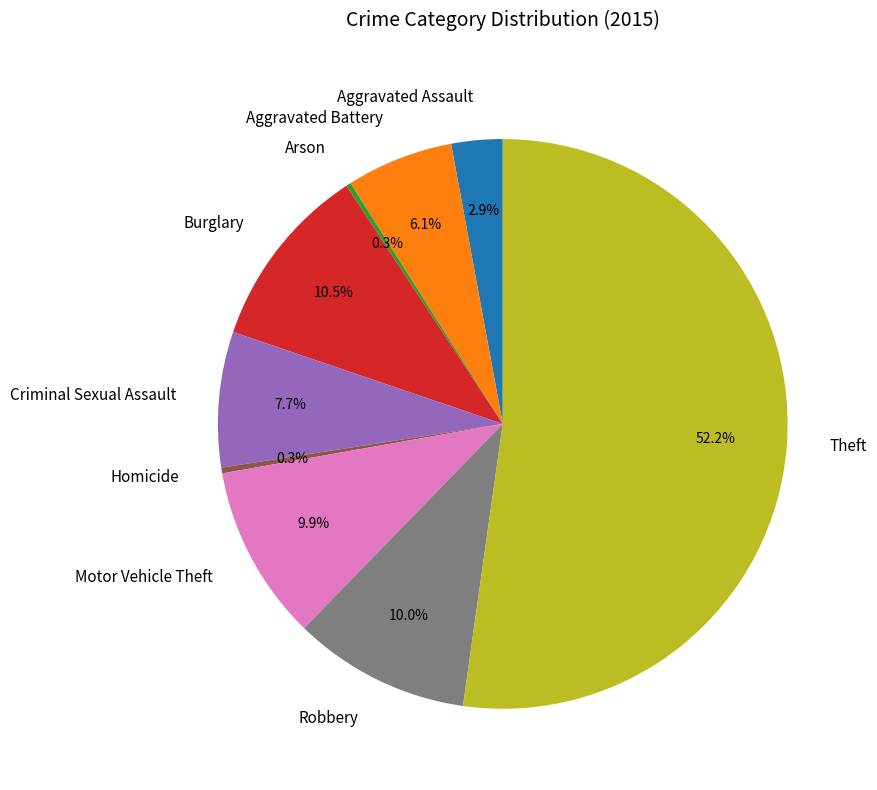

To the nearest percent, what is the combined percentage of Criminal Sexual Assault and Homicide?

8%